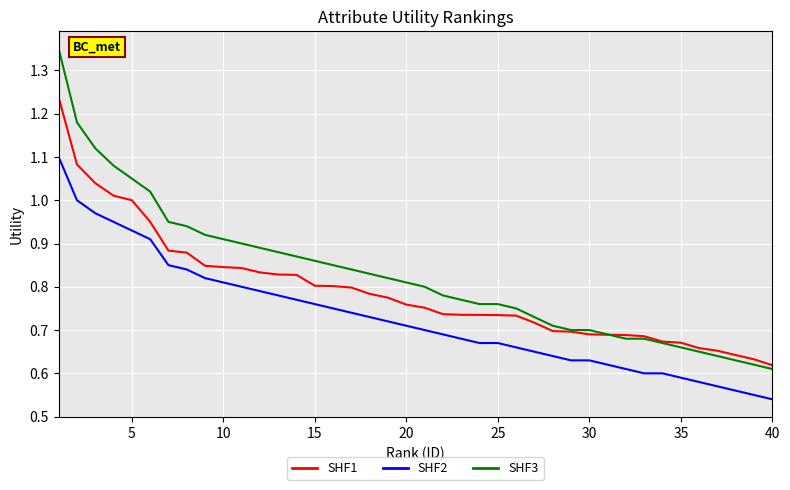

What is the sum of all SHF1 values?

31.7